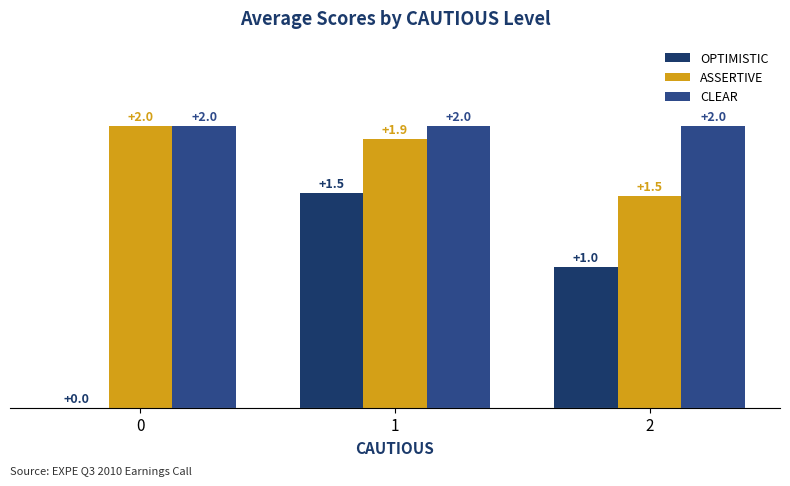

At which category is the sum across all series the highest?

1